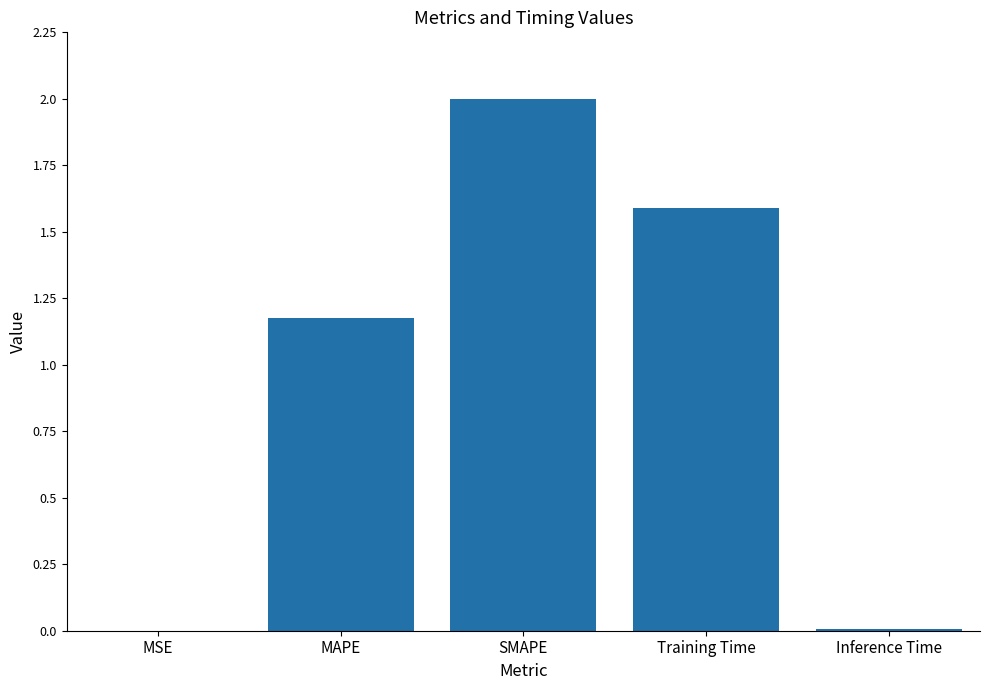

The chart shows a value of 1.6 at Training Time. True or false?

True